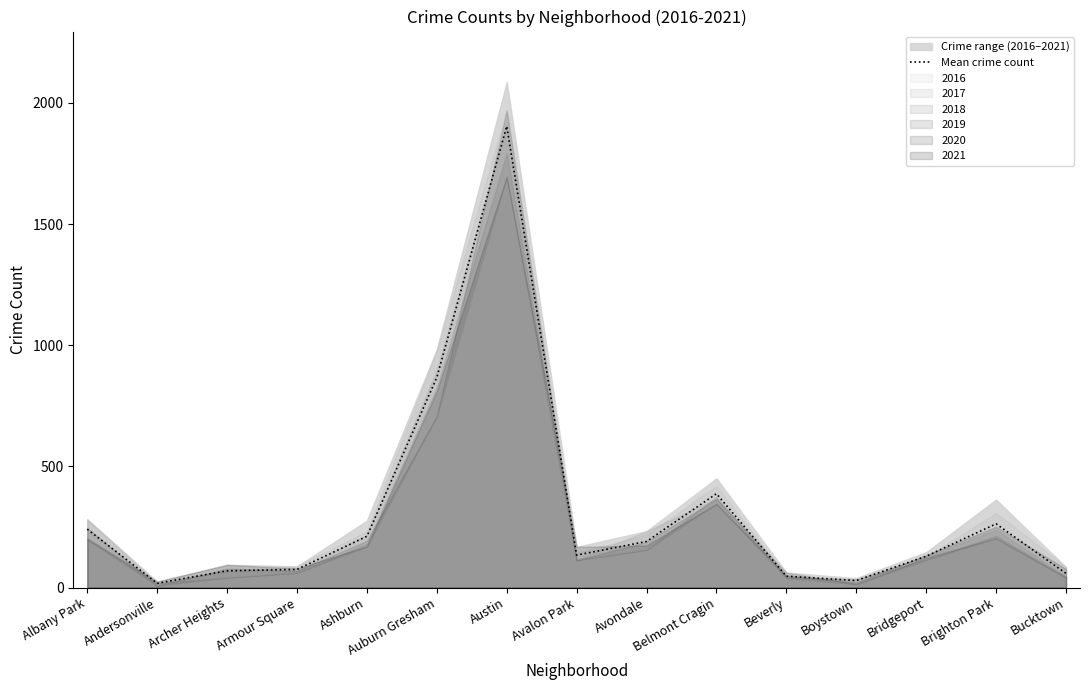

Is it true that the value at Austin is 1904.0?

True